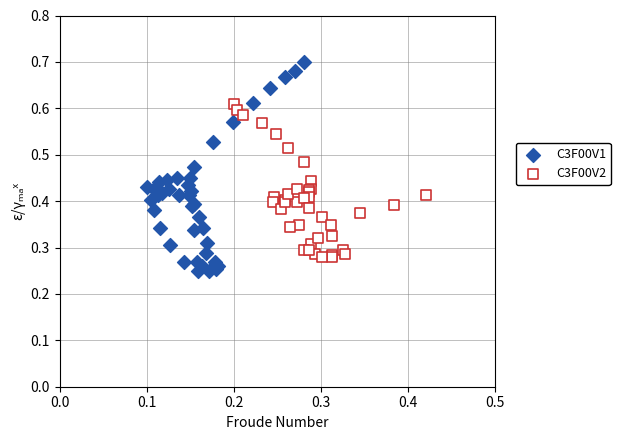

Which series contains the highest Y value?

C3F00V1